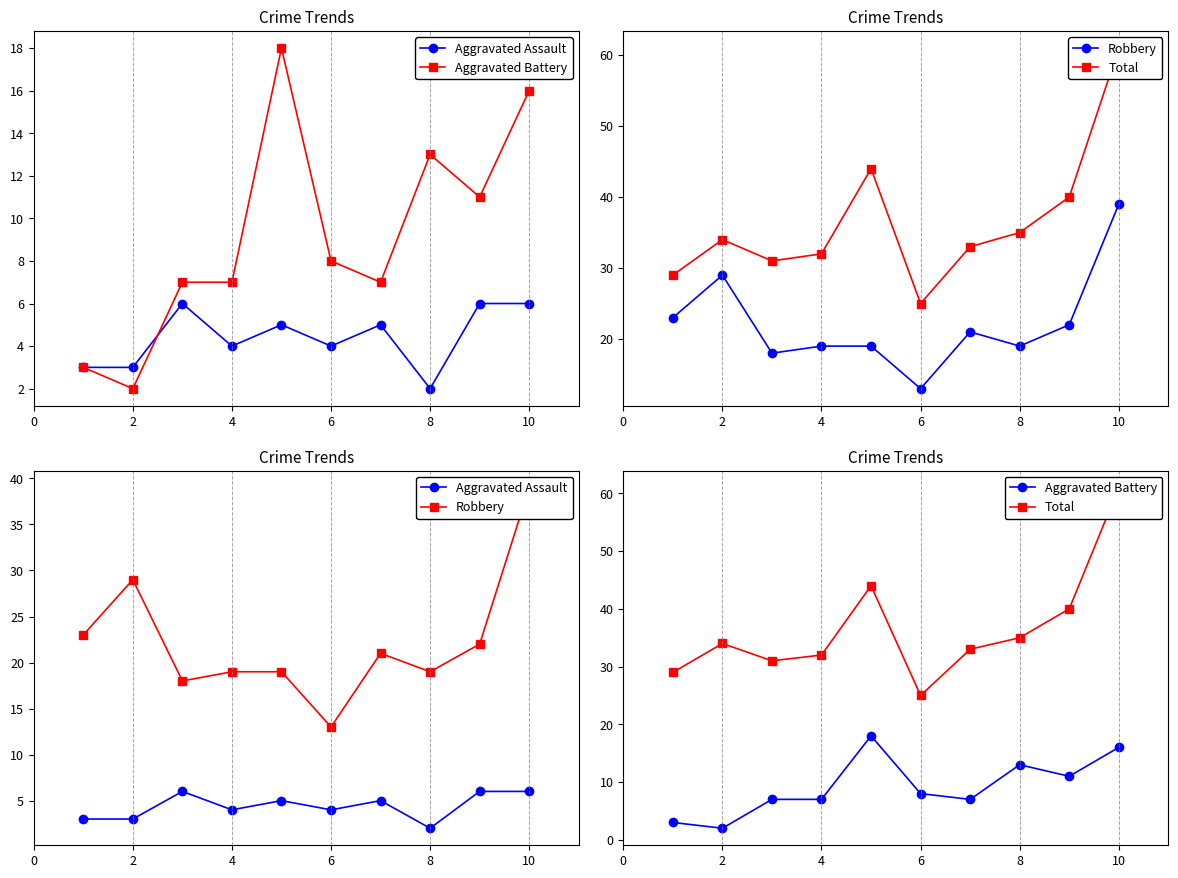

At which category does Total reach its first local peak?

2